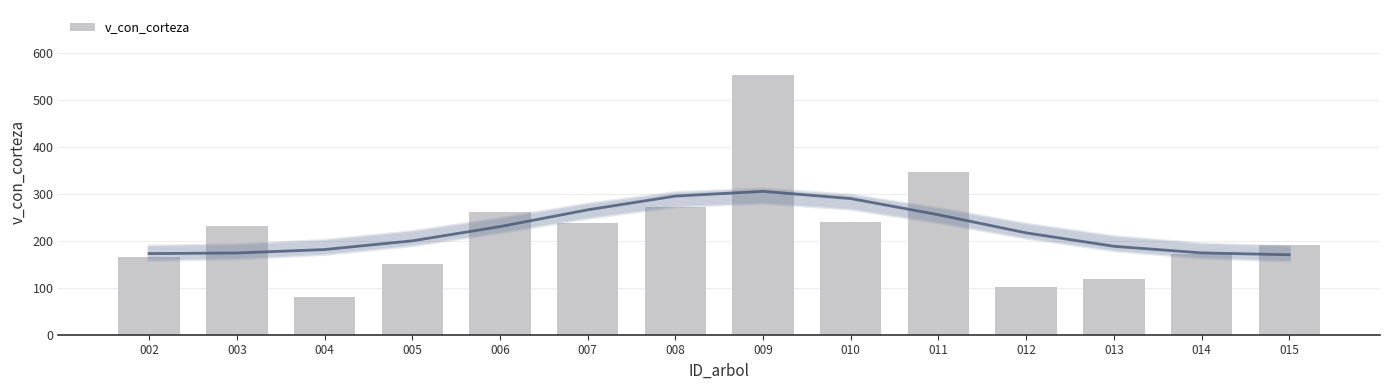

Reading left to right, extract all data points from this chart.

002=166.1	003=231.2	004=81.1	005=150.1	006=261.7	007=237.9	008=271.9	009=553.6	010=240.9	011=346.7	012=100.8	013=118.1	014=171.5	015=190.6